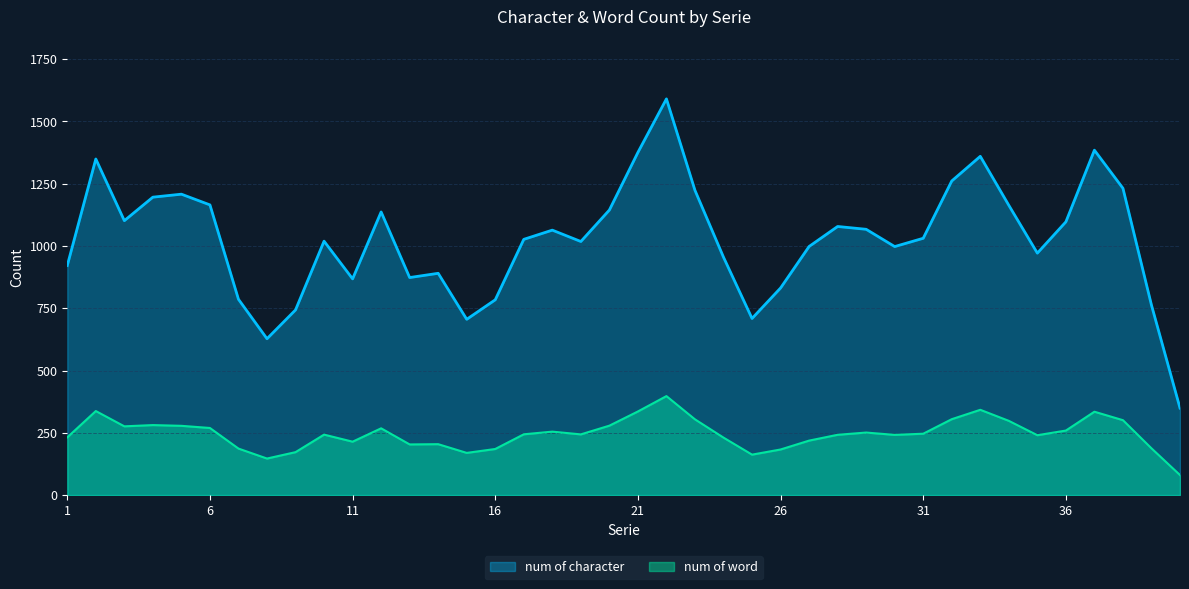

Which series has the largest range (max minus min)?

num of character